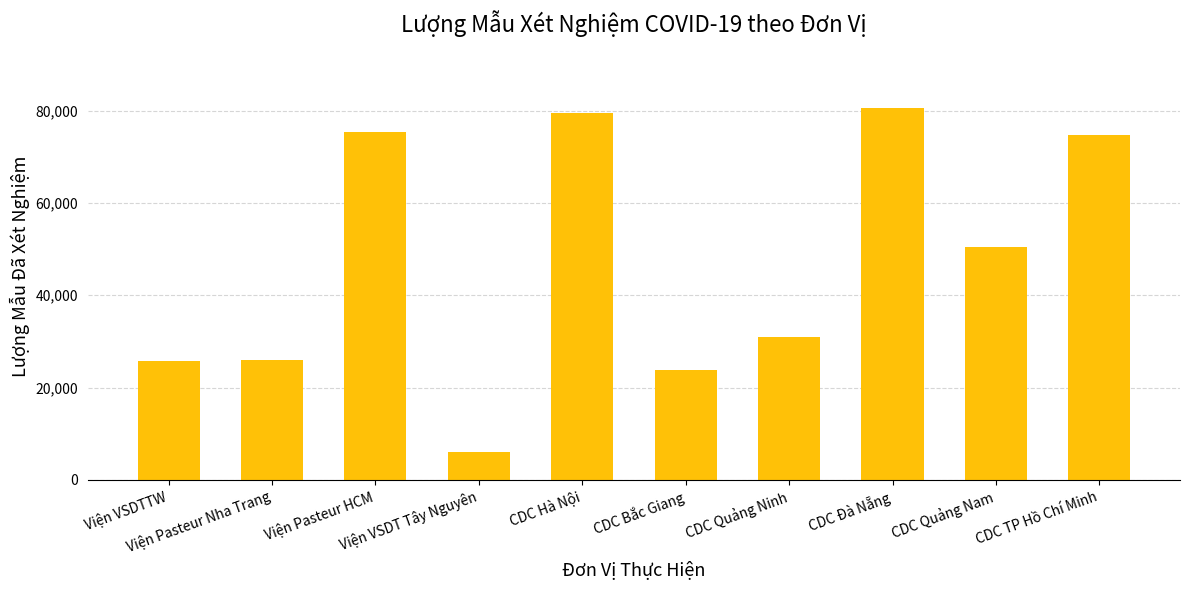

What is the maximum value shown in the chart?

80507